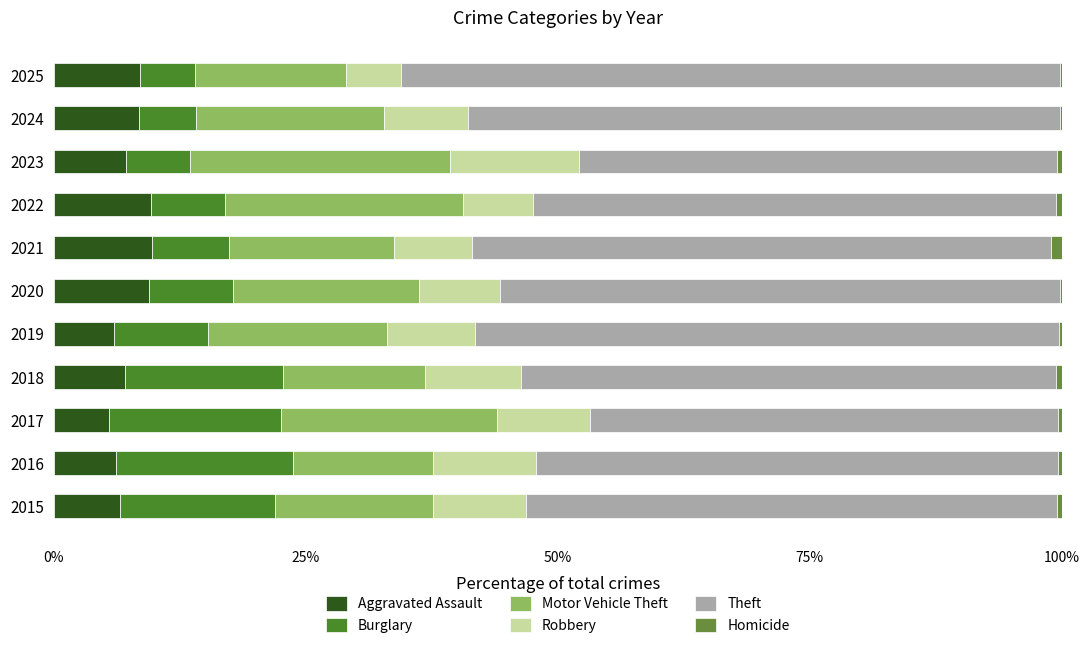

How many distinct data groups are displayed?

6